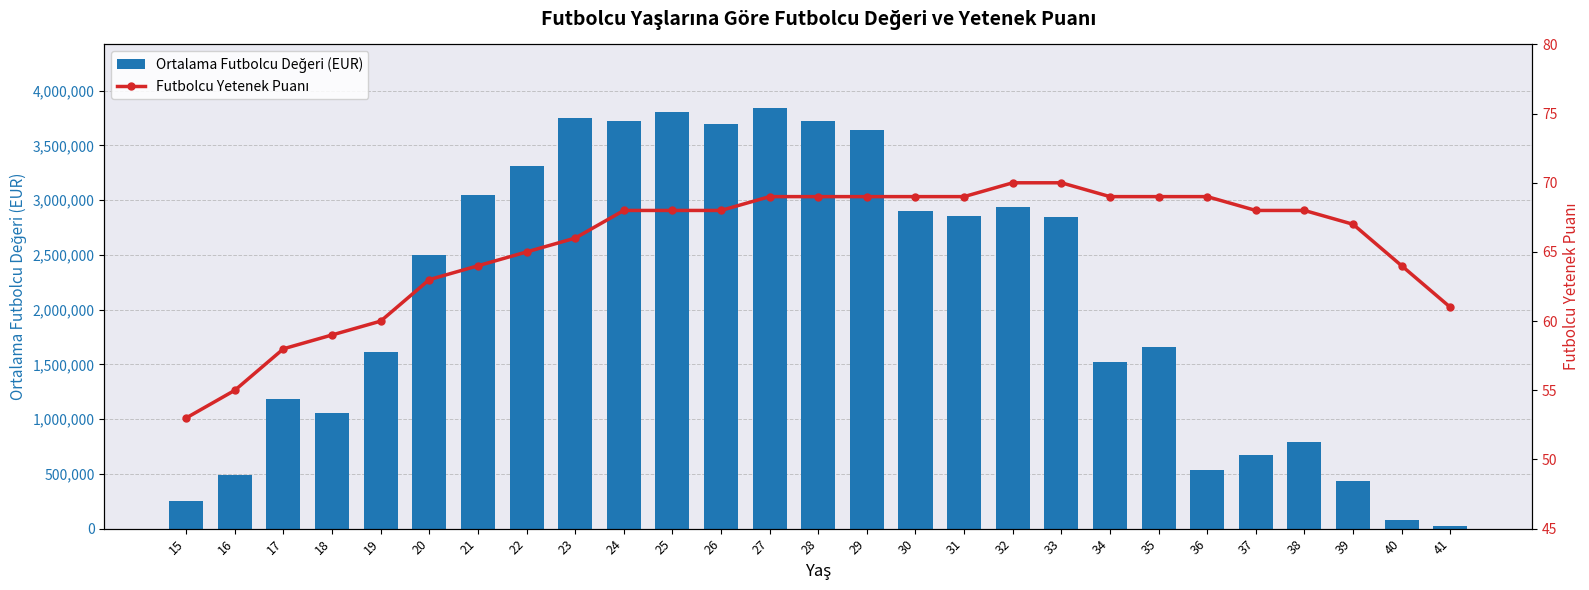

Reading right to left, list all the values displayed in this chart.

Ortalama Futbolcu Değeri (EUR): 41=26666.7	40=77857.1	39=438750.0	38=791500.0	37=670507.5	36=538421.1	35=1656315.8	34=1523493.8	33=2843333.3	32=2941799.6	31=2855696.4	30=2900437.2	29=3637455.1	28=3726790.9	27=3845059.9	26=3697329.3	25=3800421.9	24=3726458.2	23=3749534.5	22=3313358.2	21=3049891.8	20=2499870.3	19=1614566.1	18=1054508.1	17=1179877.6	16=488757.6	15=255000.0
Futbolcu Yetenek Puanı: 41=61.0	40=64.0	39=67.0	38=68.0	37=68.0	36=69.0	35=69.0	34=69.0	33=70.0	32=70.0	31=69.0	30=69.0	29=69.0	28=69.0	27=69.0	26=68.0	25=68.0	24=68.0	23=66.0	22=65.0	21=64.0	20=63.0	19=60.0	18=59.0	17=58.0	16=55.0	15=53.0